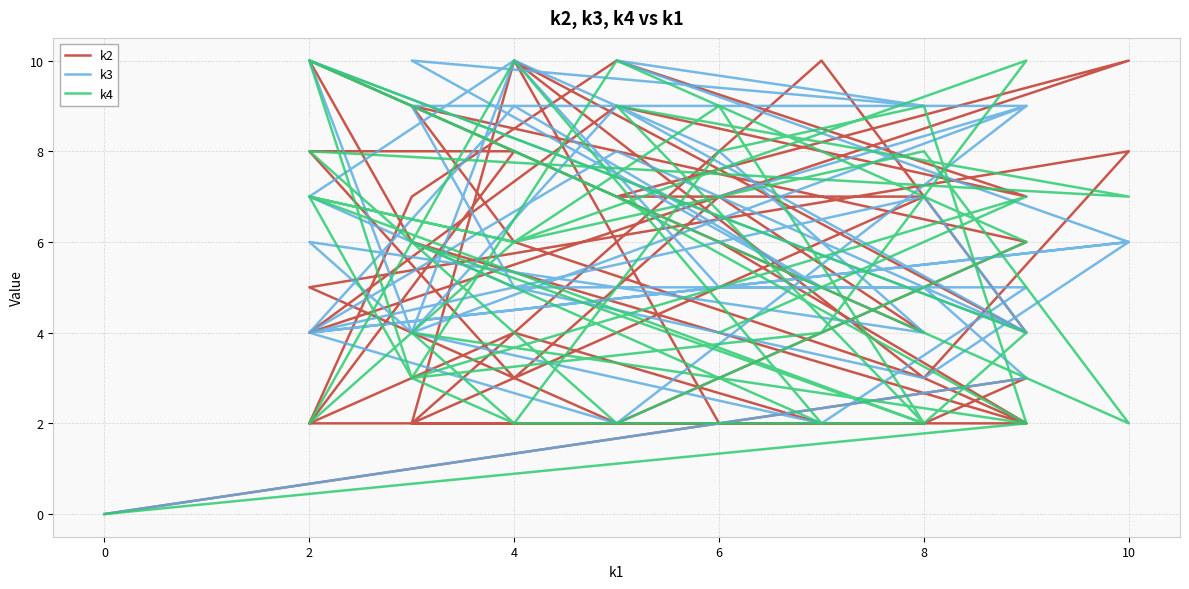

What is the difference between the maximum and minimum values in the k2 series?

10